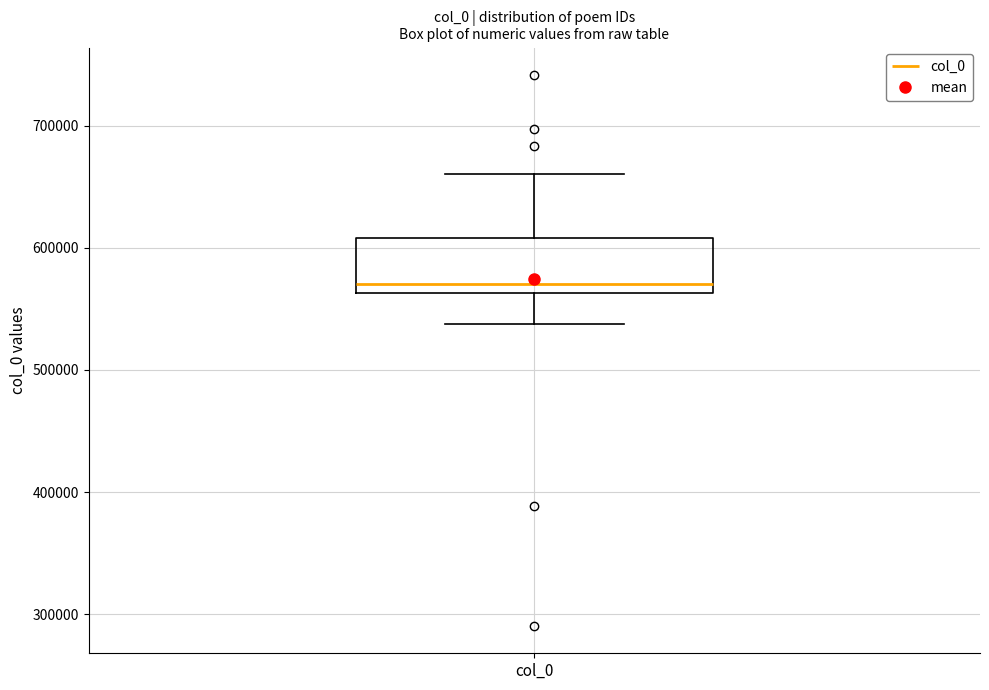

Where does the median line of the box for col_0 sit on the y-axis? The values are not printed on the chart, so give them approximately, as read against the axis.

570000